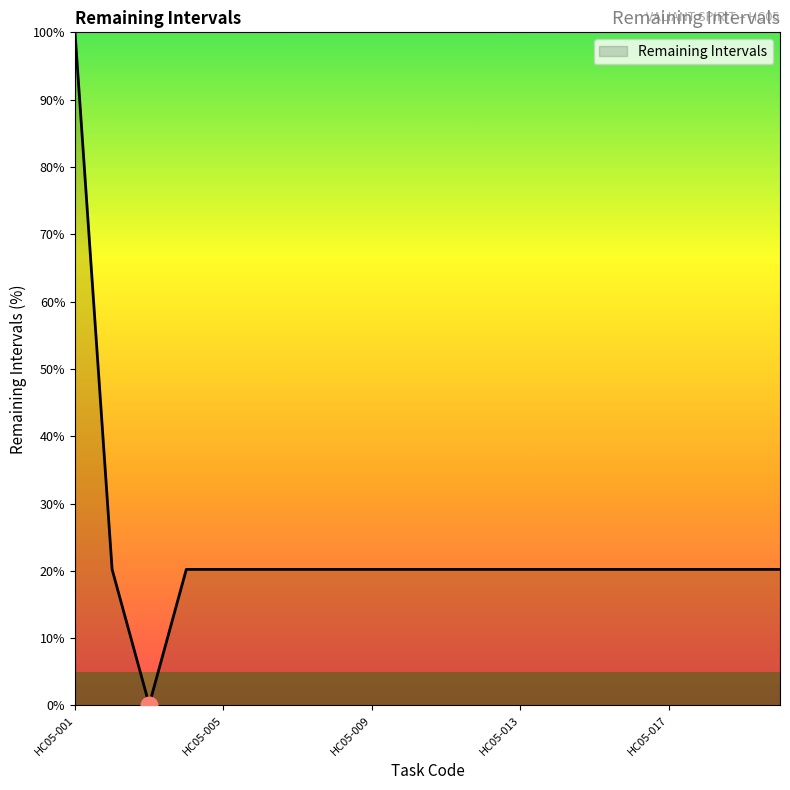

What is the difference between the maximum and minimum values?

99.9